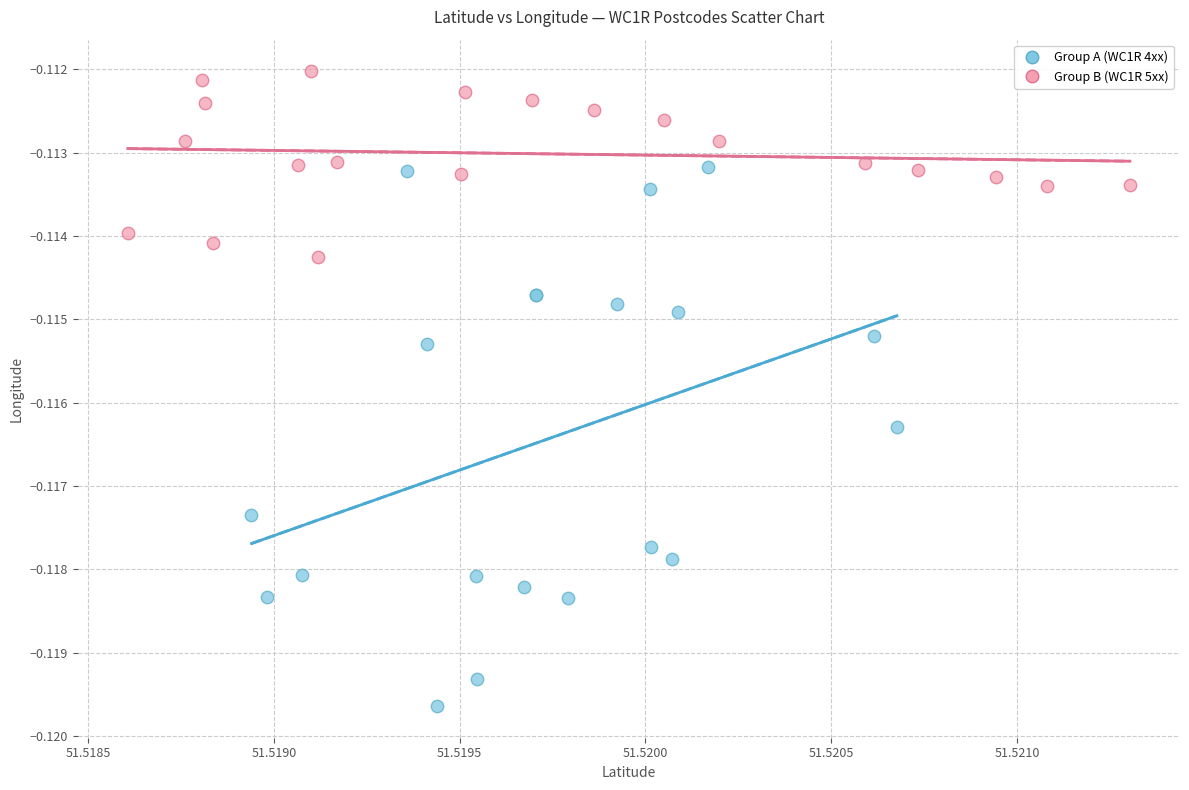

What are all the series names shown in the legend?

Group A (WC1R 4xx), Group B (WC1R 5xx)